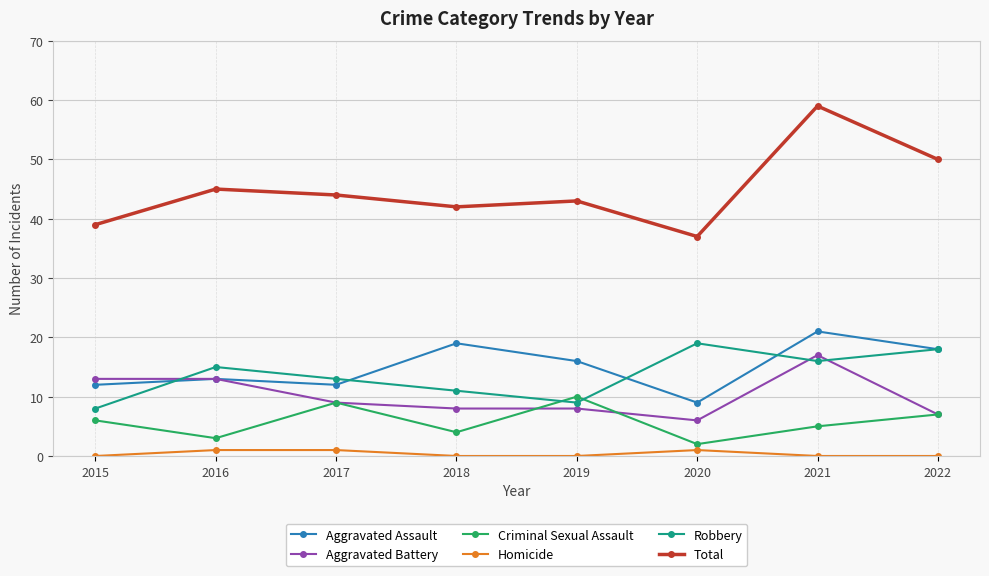

Does the chart have visible grid lines?

Yes